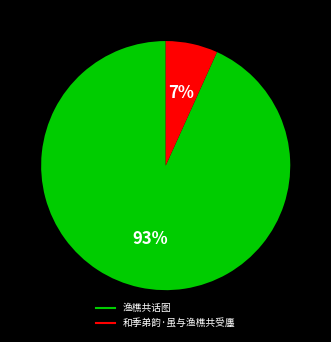

What is the majority slice?

渔樵共话图